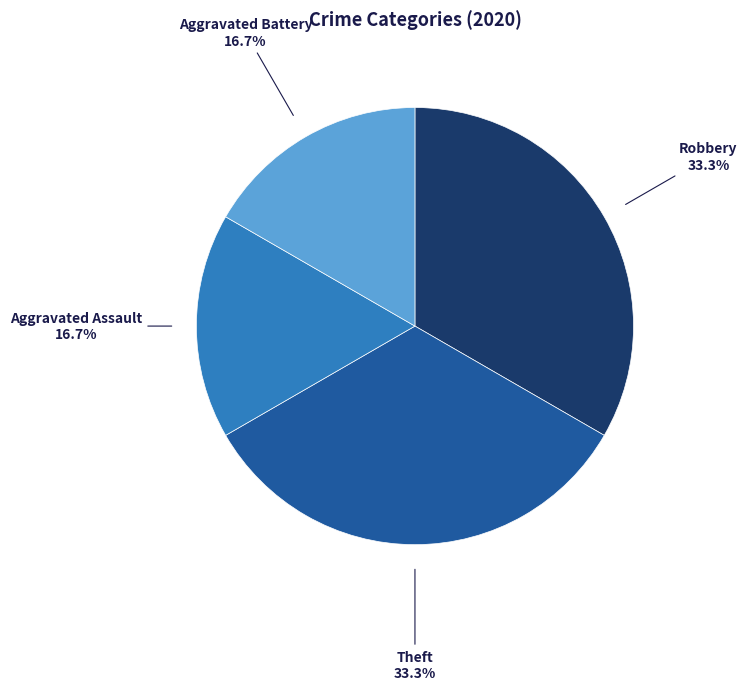

Is there a majority slice in this chart?

No